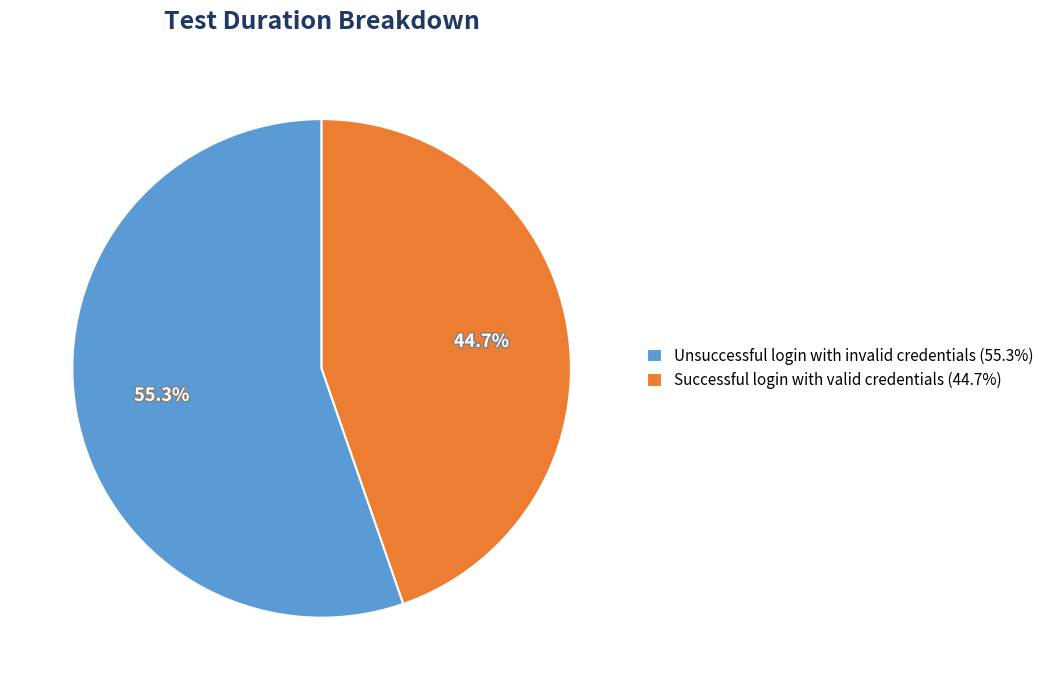

What is the smallest slice in the pie chart?

Successful login with valid credentials